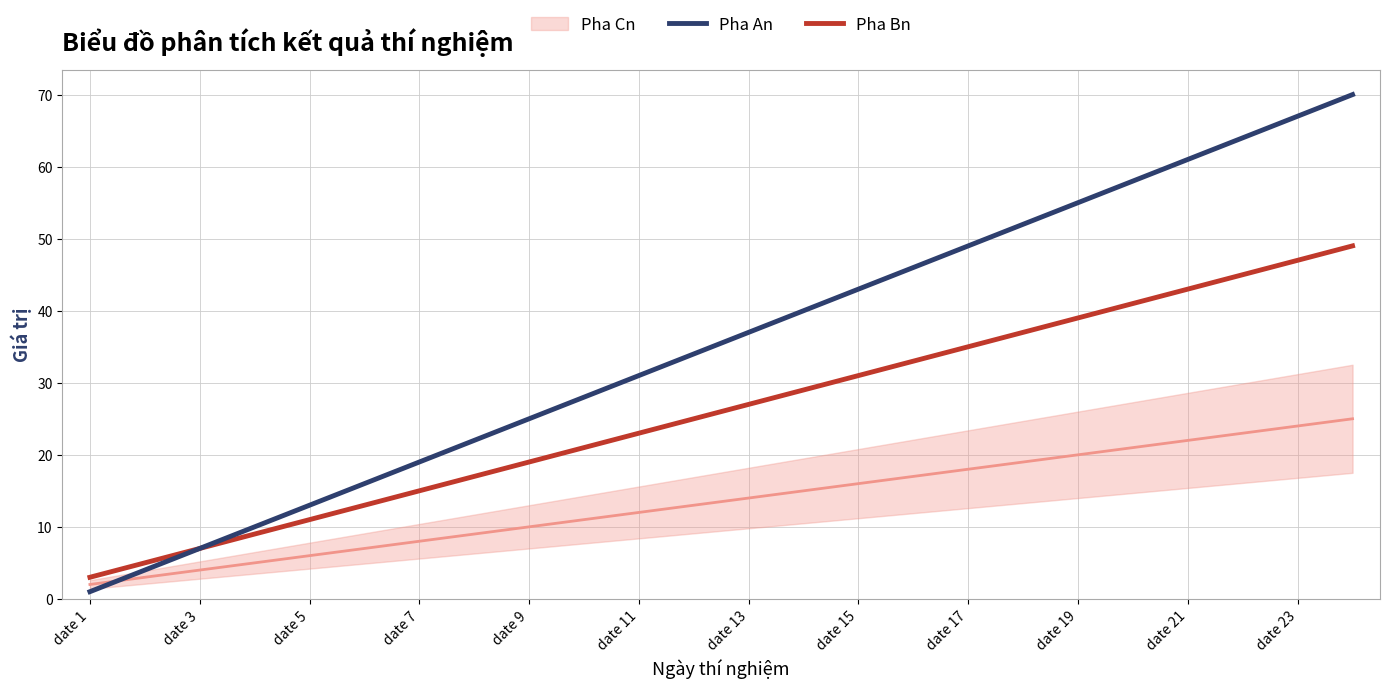

How many values in the Pha Bn series are below 27?

12